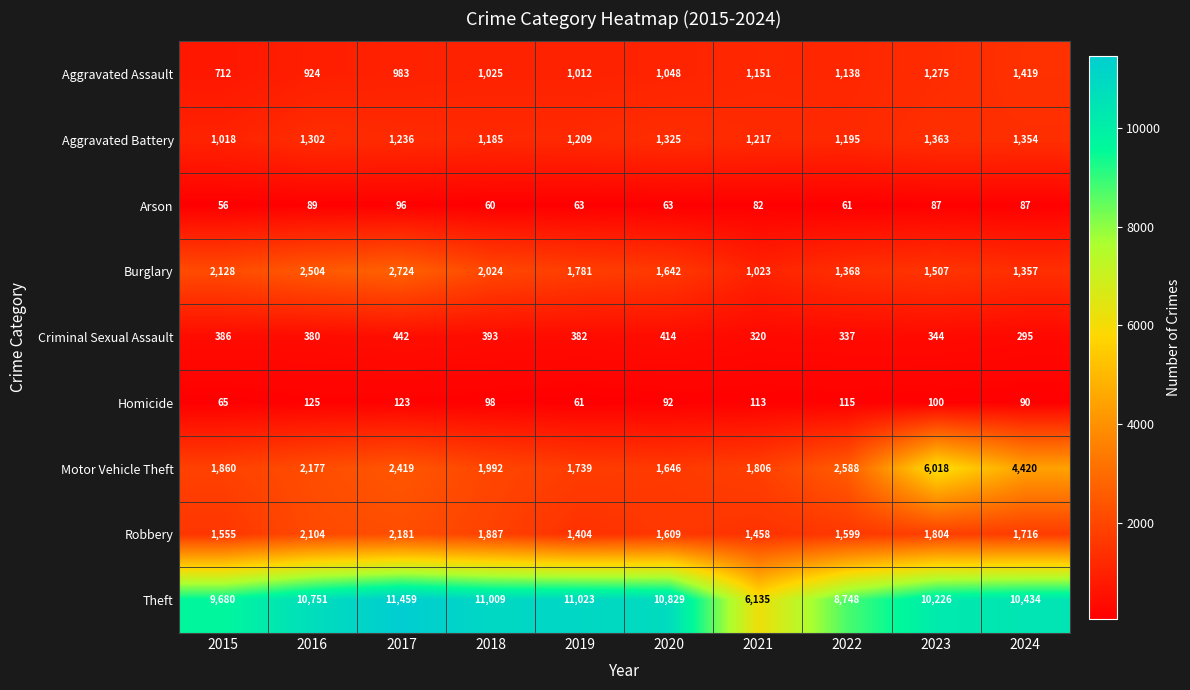

What is the difference between the maximum and minimum values in the Aggravated Battery series?

345